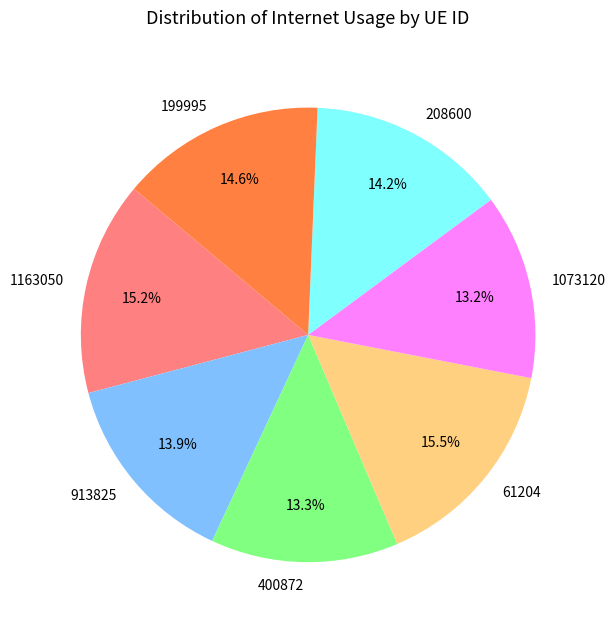

Approximately how many times larger is the value at 1163050 compared to 199995?

1.0